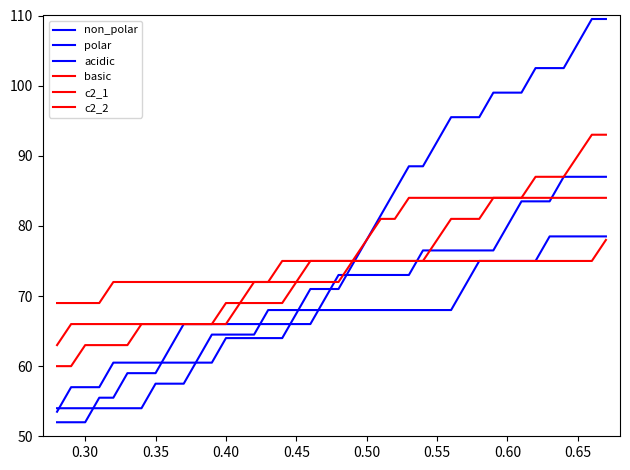

Does the chart display data point markers on the line(s)?

No